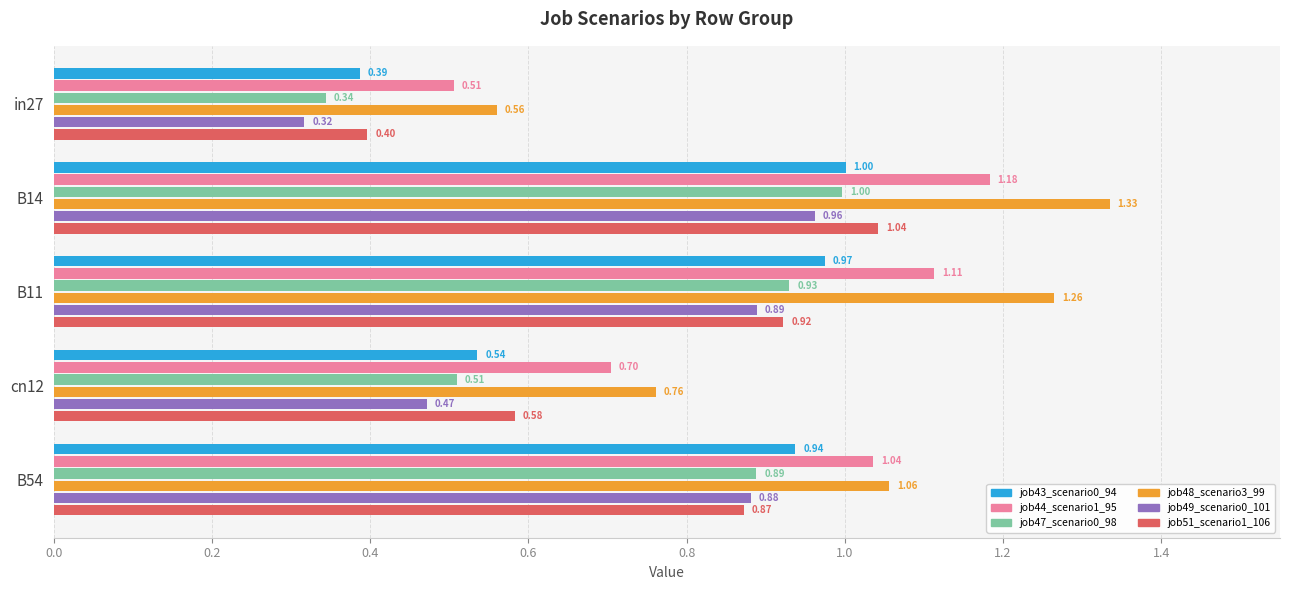

Which series has the widest spread of values?

job48_scenario3_99